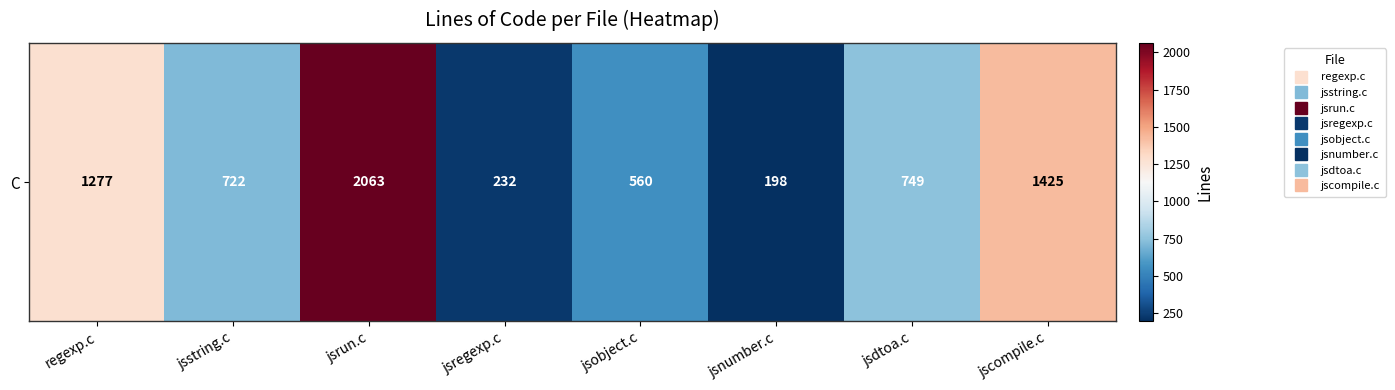

True or false: the data shows 53 at jsregexp.c.

False